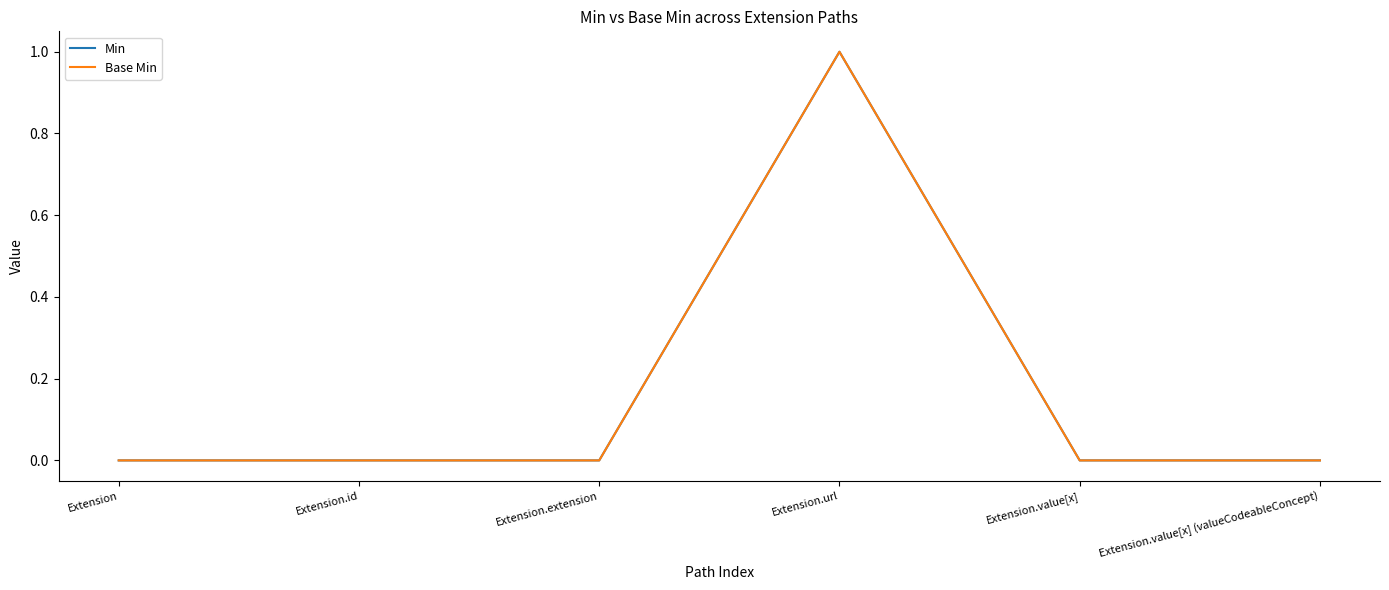

Does the chart have visible grid lines?

No